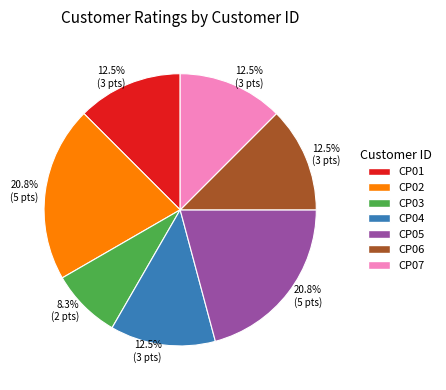

The CP06 slice represents 6% of the pie. True or false?

False